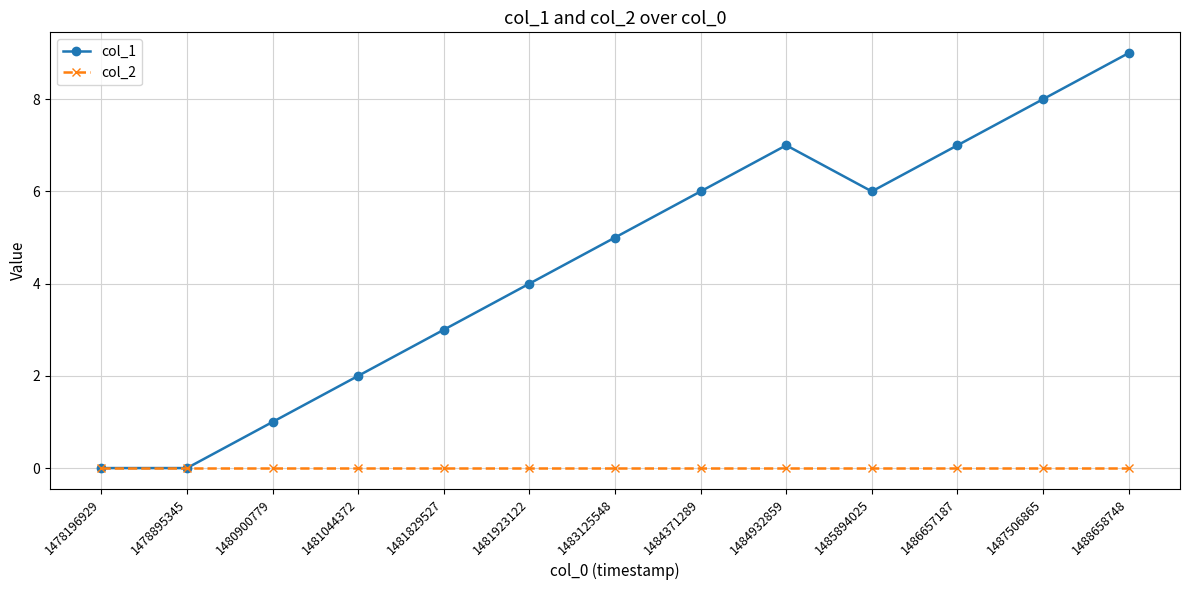

What is the greatest value displayed?

9